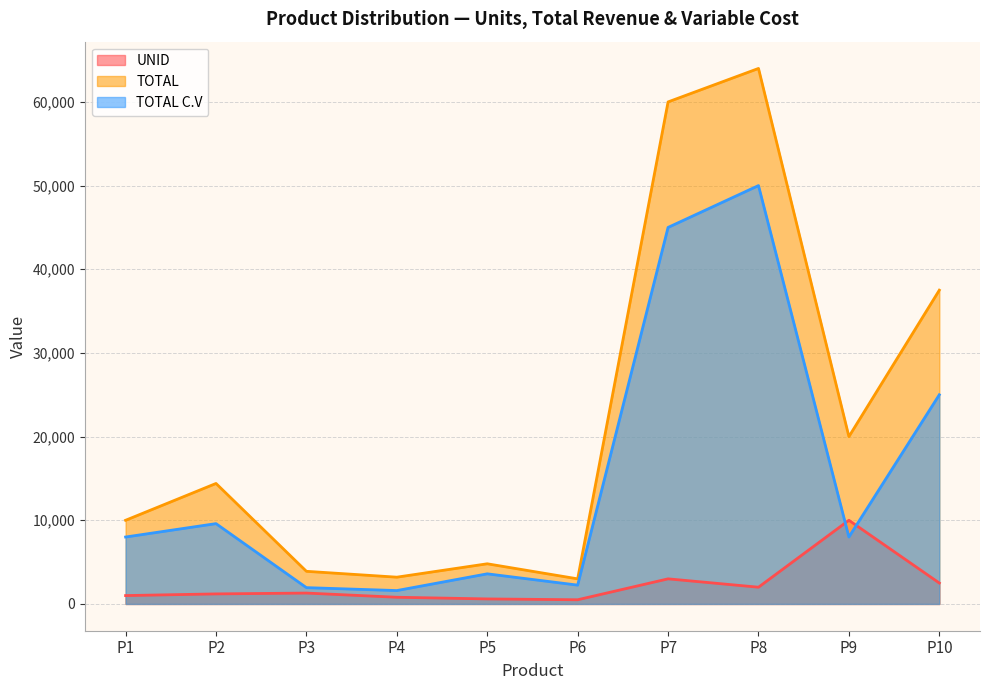

At which category does UNID reach its first local peak?

P3